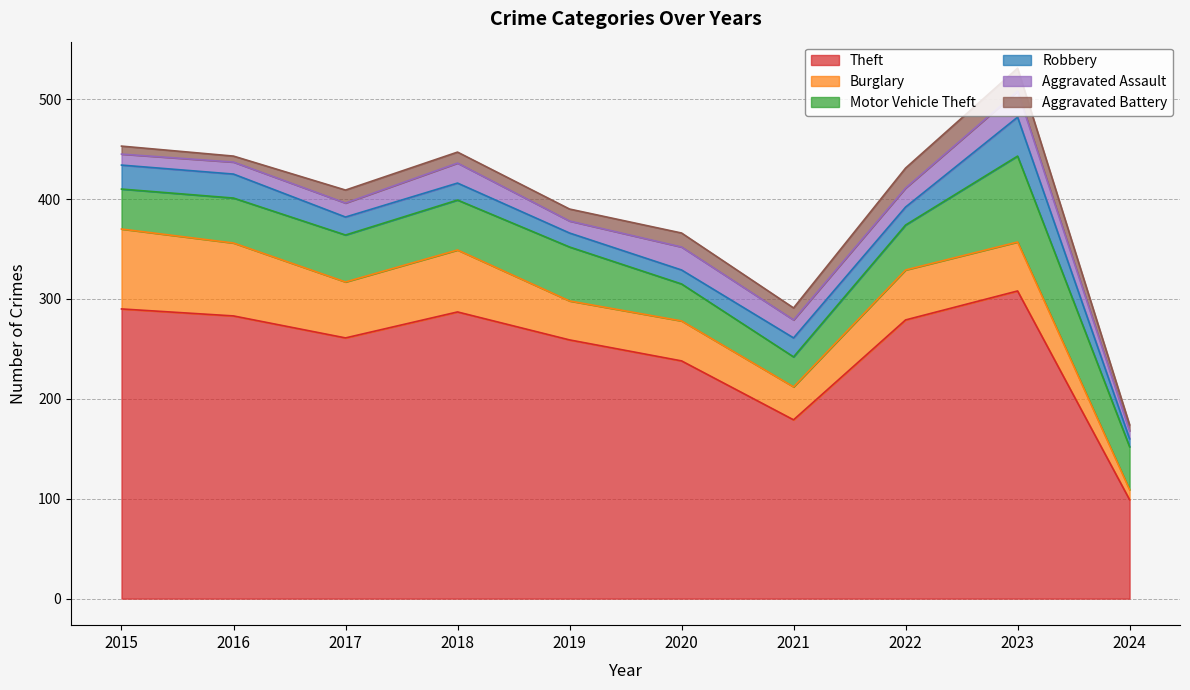

What is the minimum value for Burglary?

10